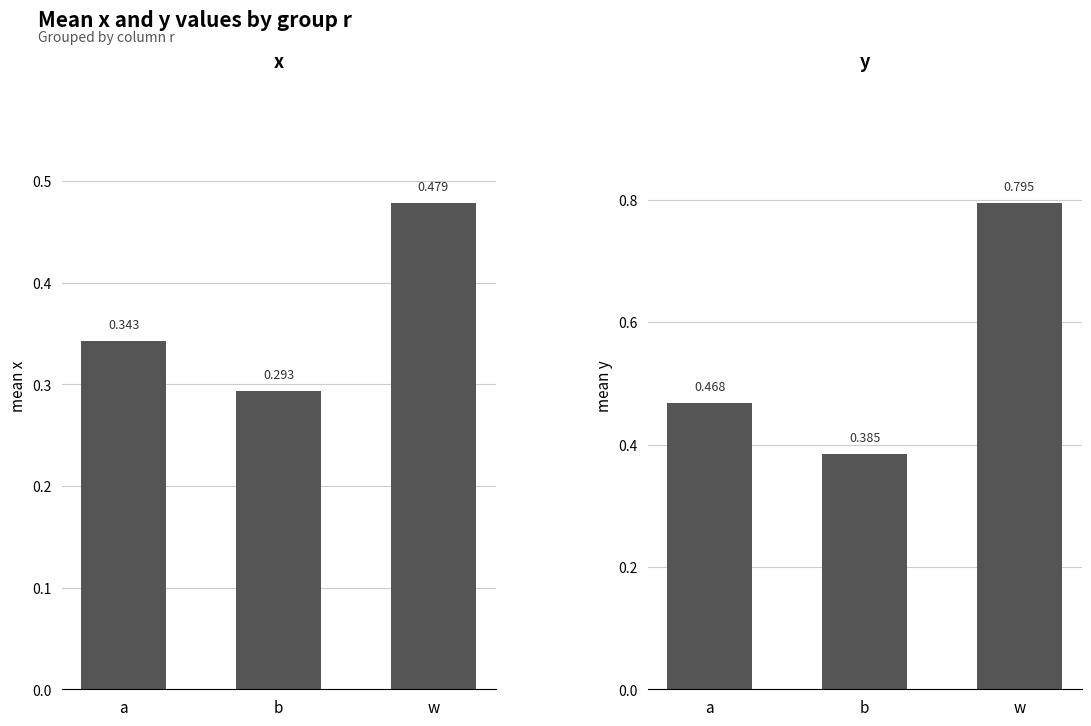

How many bars are there in total?

6